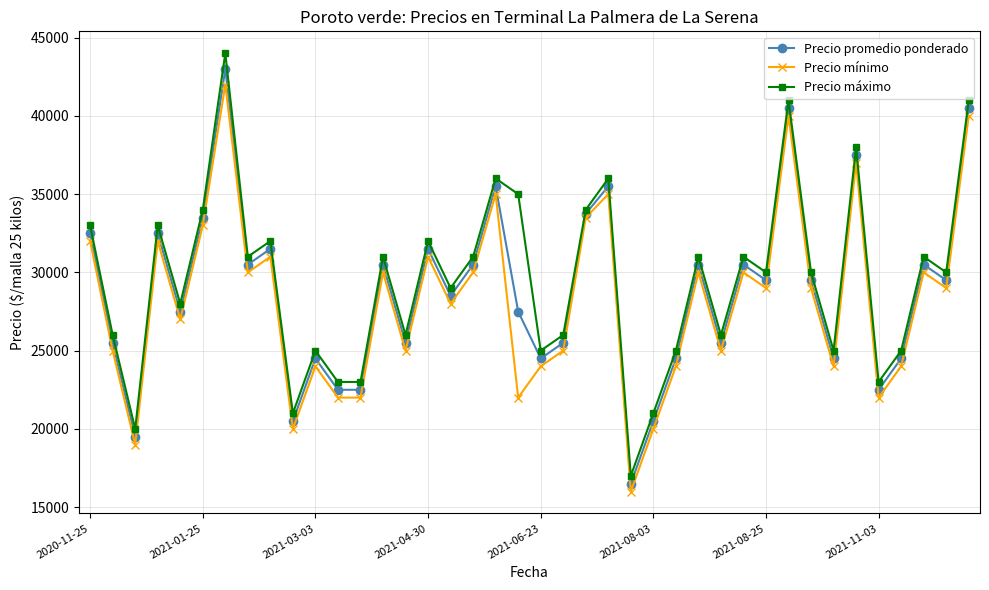

True or false: Precio máximo and Precio promedio ponderado cross at least once.

False